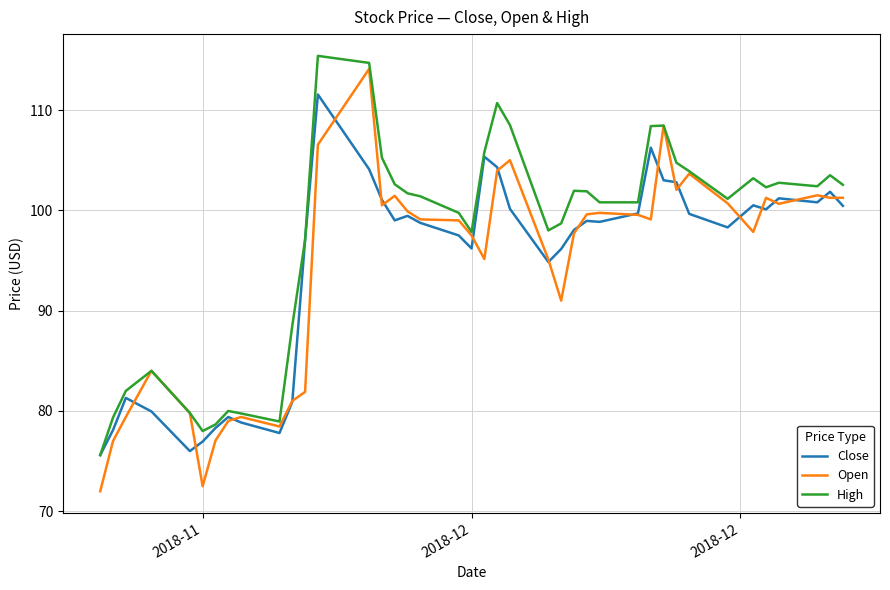

Which series has the largest total across all categories?

High